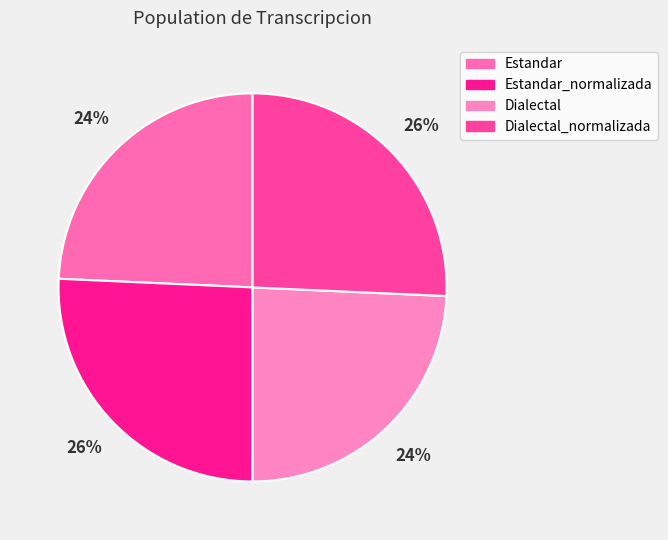

Approximately how many times larger is the value at Estandar compared to Dialectal?

1.0